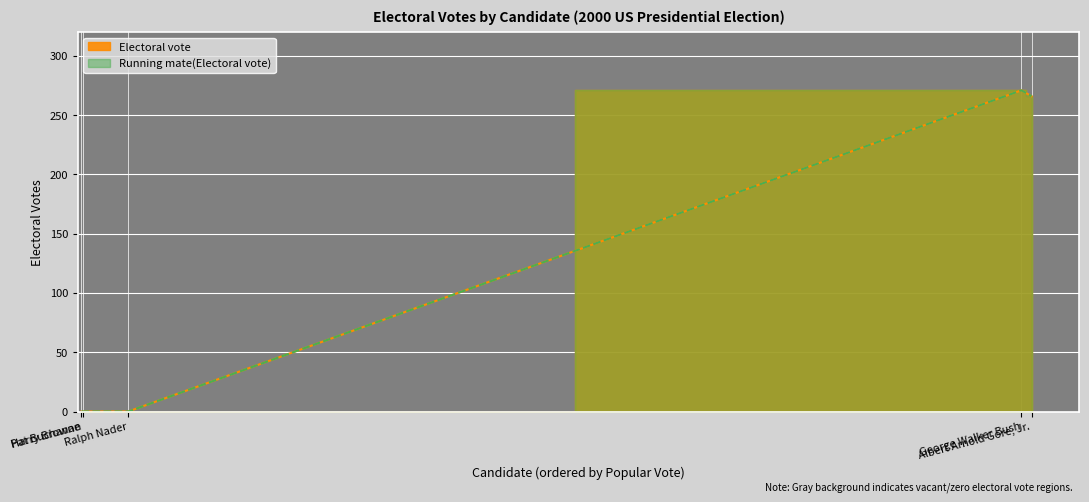

Between George Walker Bush and Albert Arnold Gore, Jr., which series saw the biggest shift?

Electoral vote